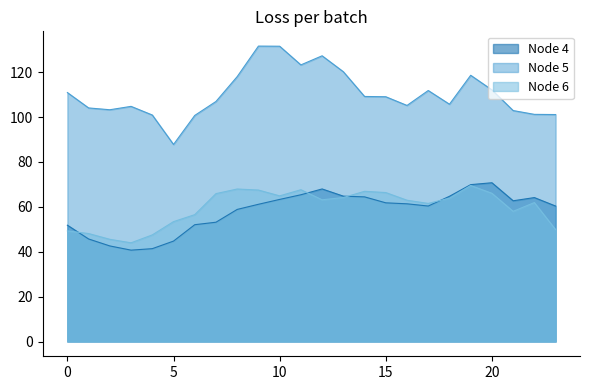

What is the difference between the maximum and second lowest values in the Node 6 series?

24.0